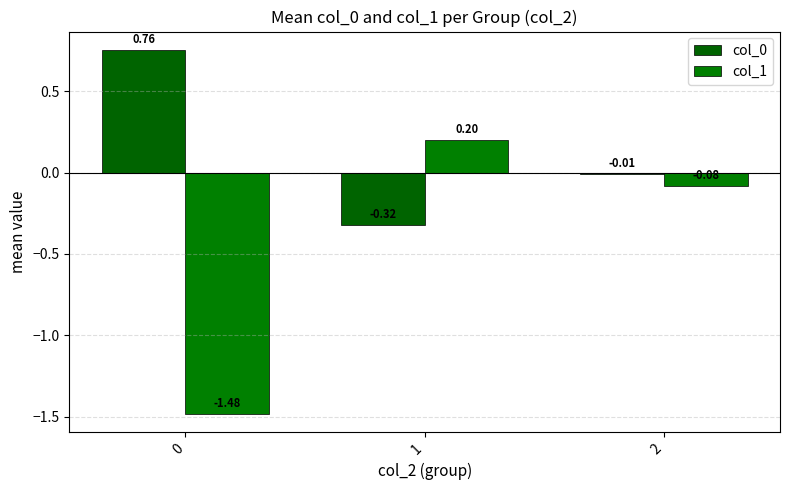

What value does the col_1 series have at 1?

0.2